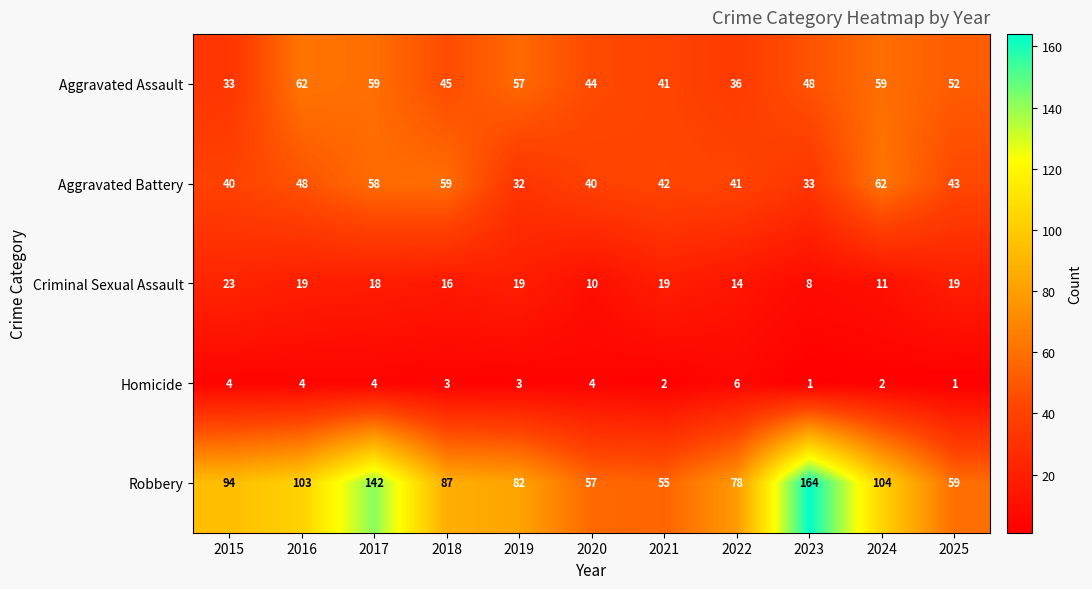

Rank the series at 2016 from lowest to highest value.

Homicide, Criminal Sexual Assault, Aggravated Battery, Aggravated Assault, Robbery